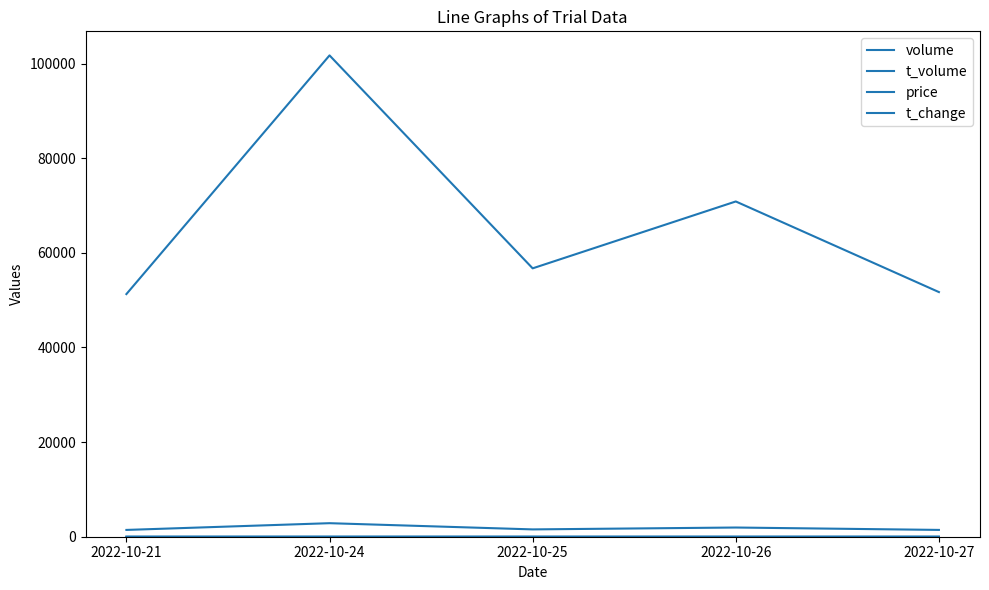

True or false: t_change has a value of 0.2 at 2022-10-26.

False